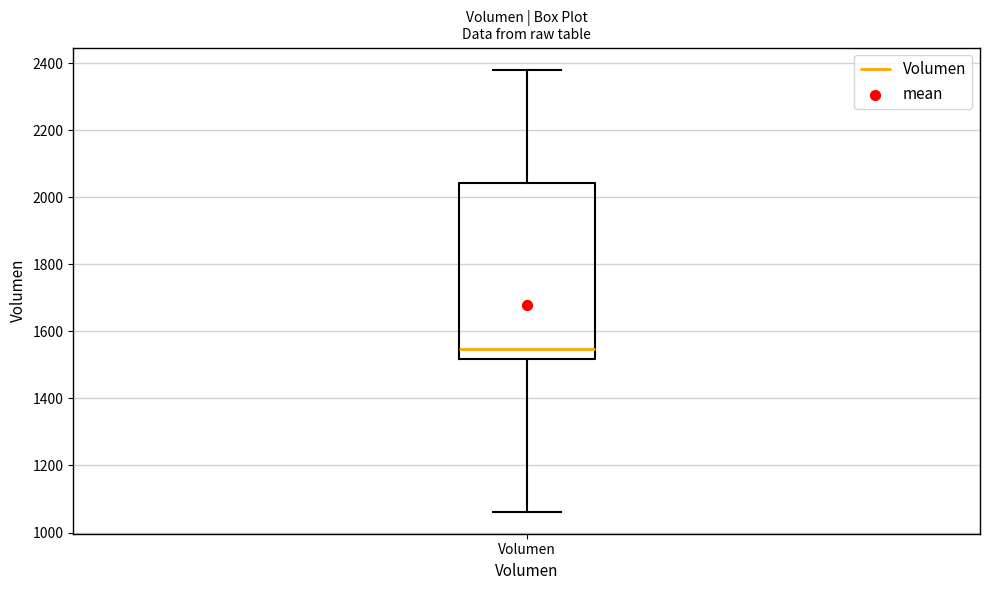

Where is the upper edge of the box for Volumen on the y-axis? The values are not printed on the chart, so give them approximately, as read against the axis.

2040